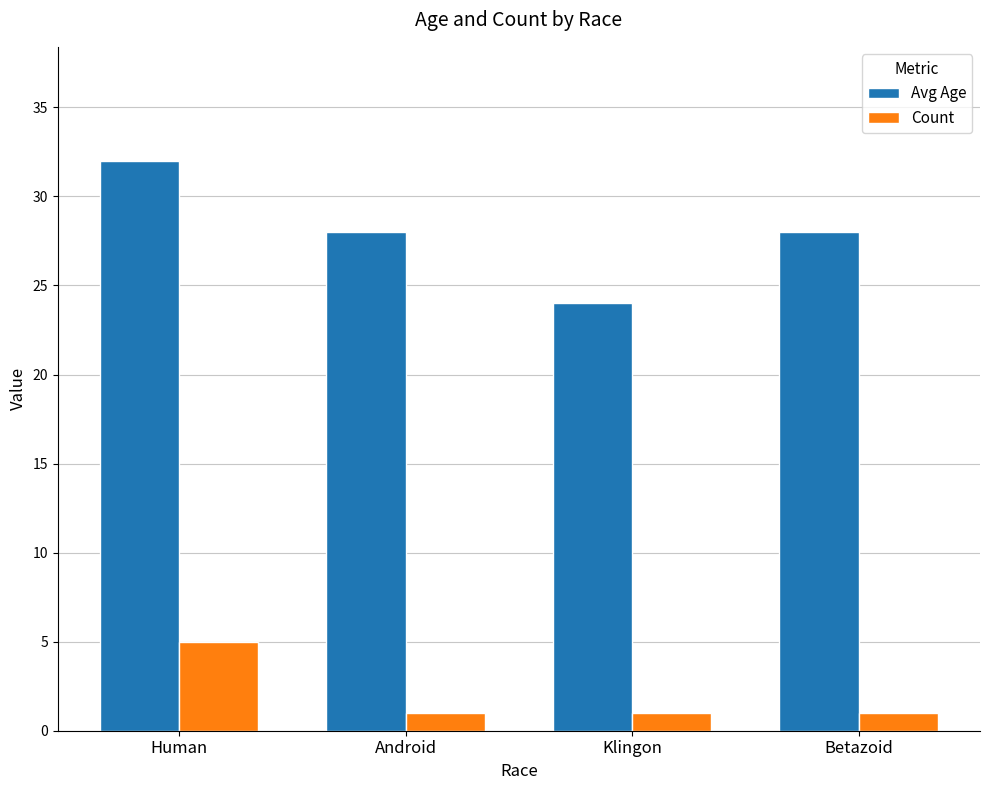

What is the minimum value for Count?

1